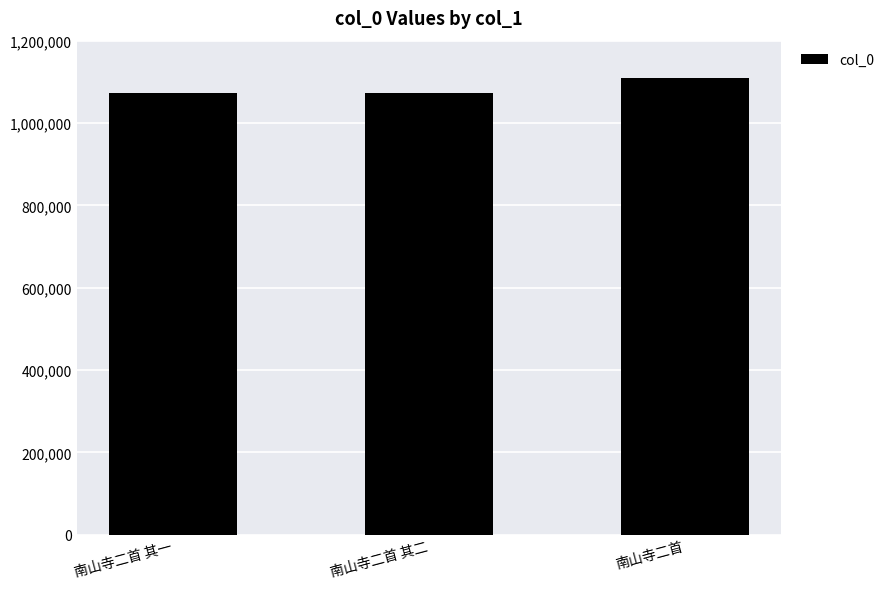

What is the label of the 1st bar from the right?

南山寺二首